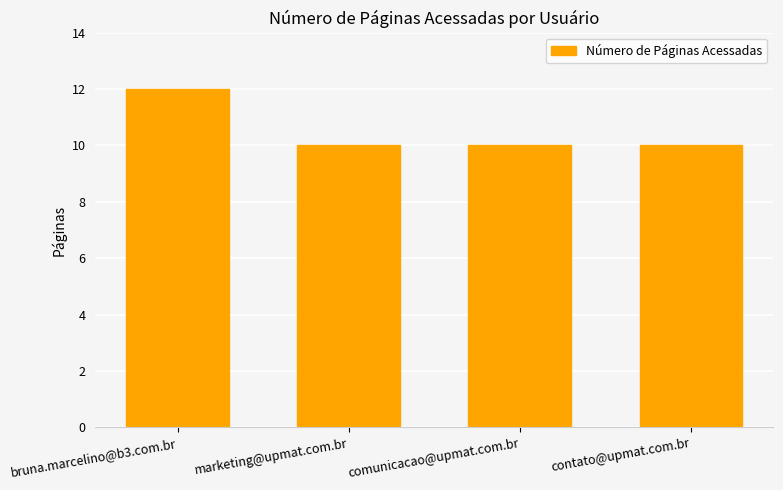

What is the greatest value displayed?

12